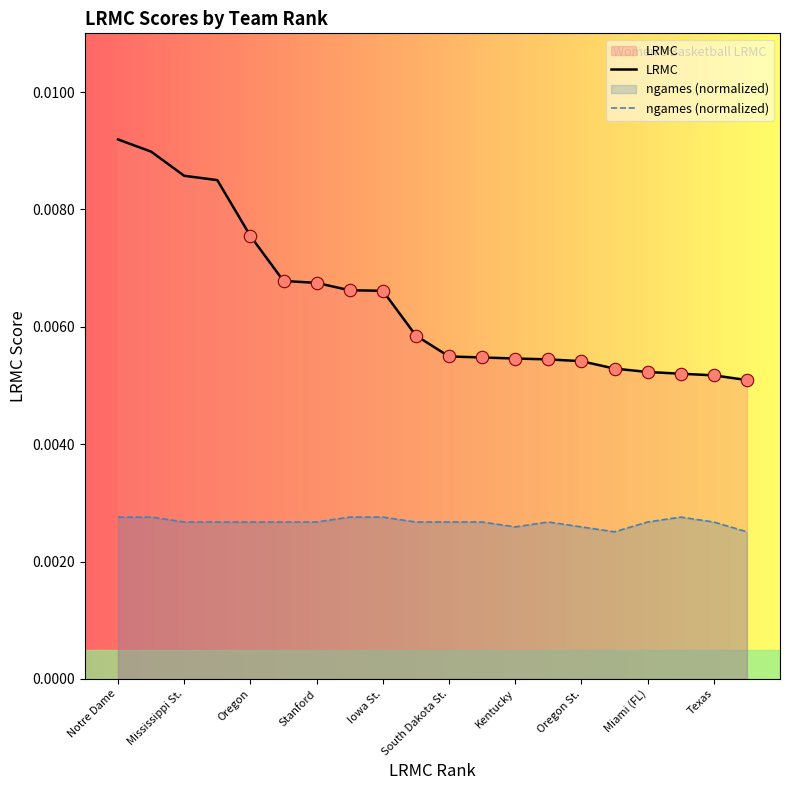

Which series has the largest total across all categories?

LRMC